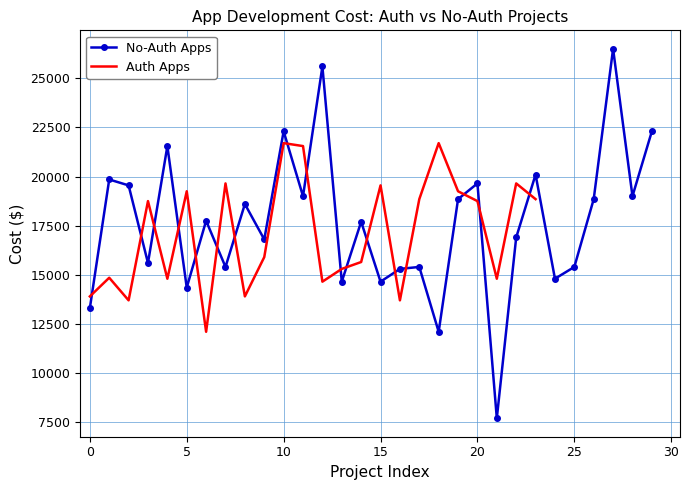

The value of cost_auth0 at 18 is 24701. True or false?

False